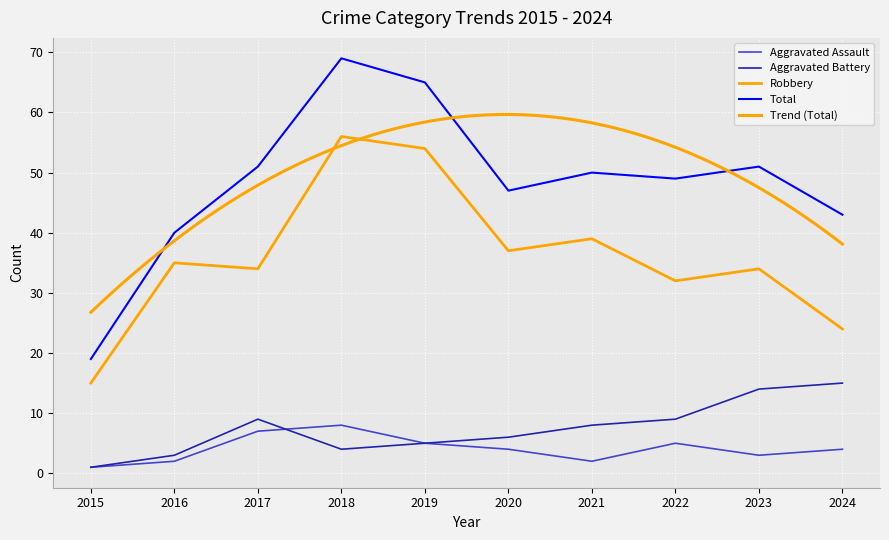

What is the value of the Aggravated Assault point at the 7th from the left?

2